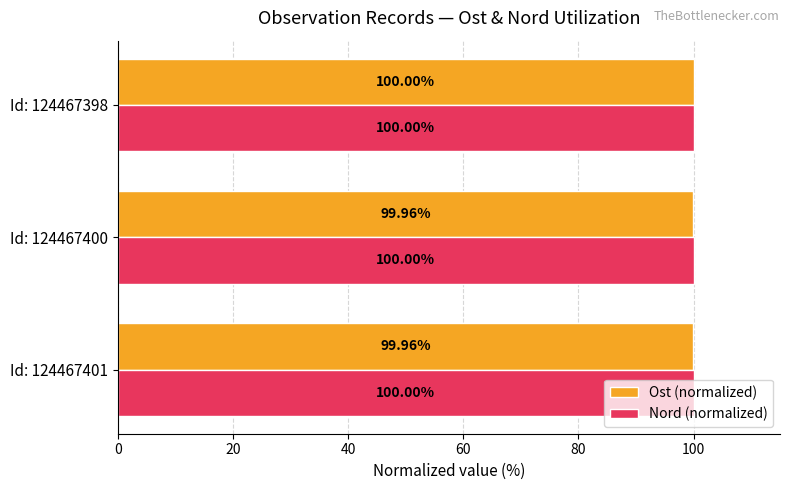

Which series changed the most between Id: 124467400 and Id: 124467398?

Ost (normalized)